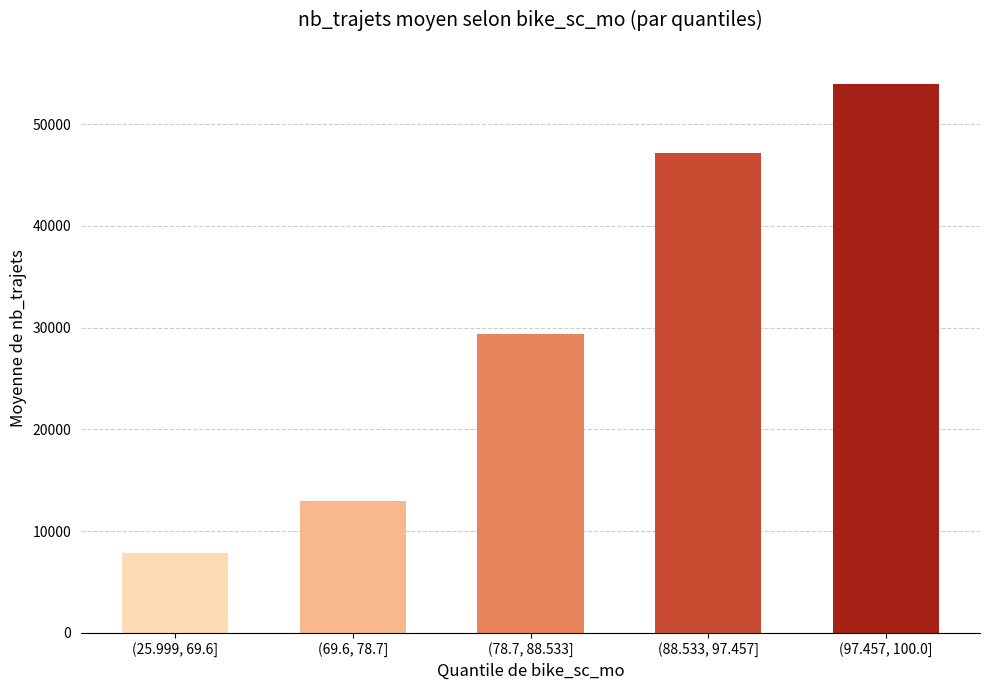

Reading right to left, extract all data points from this chart.

54000	47200	29400	13000	7800